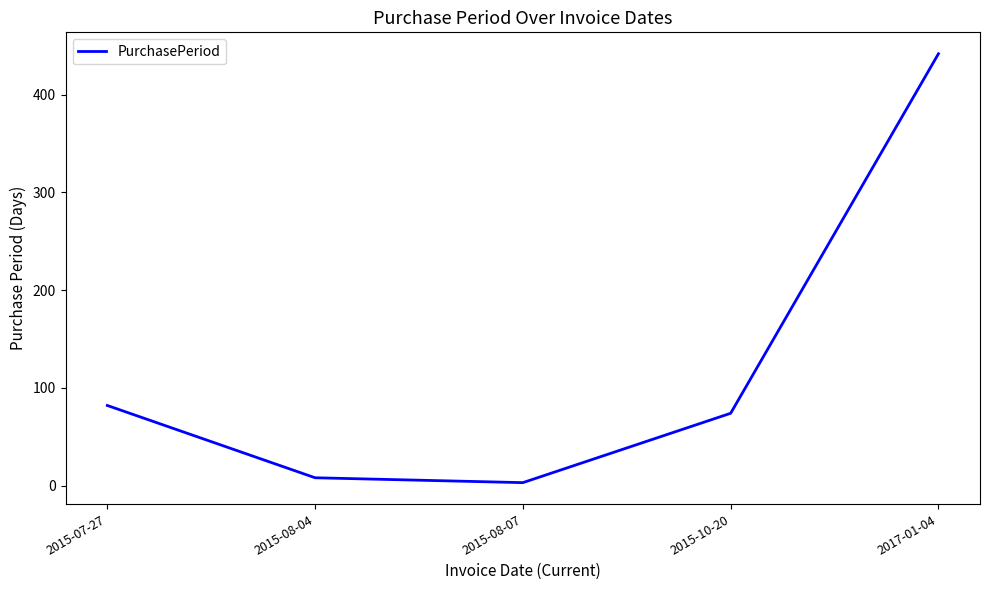

Reading left to right, what are all the values shown in this chart?

82	8	3	74	442